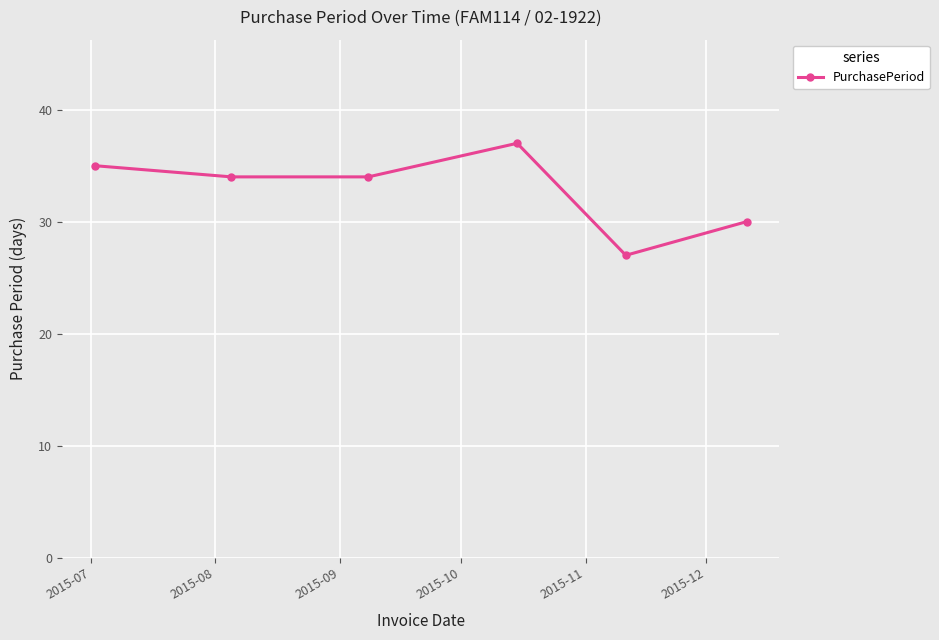

What is the greatest value displayed?

37